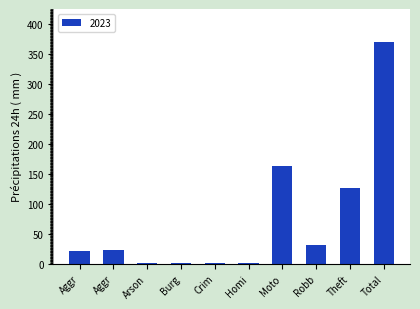

Count the number of data series in this chart.

1